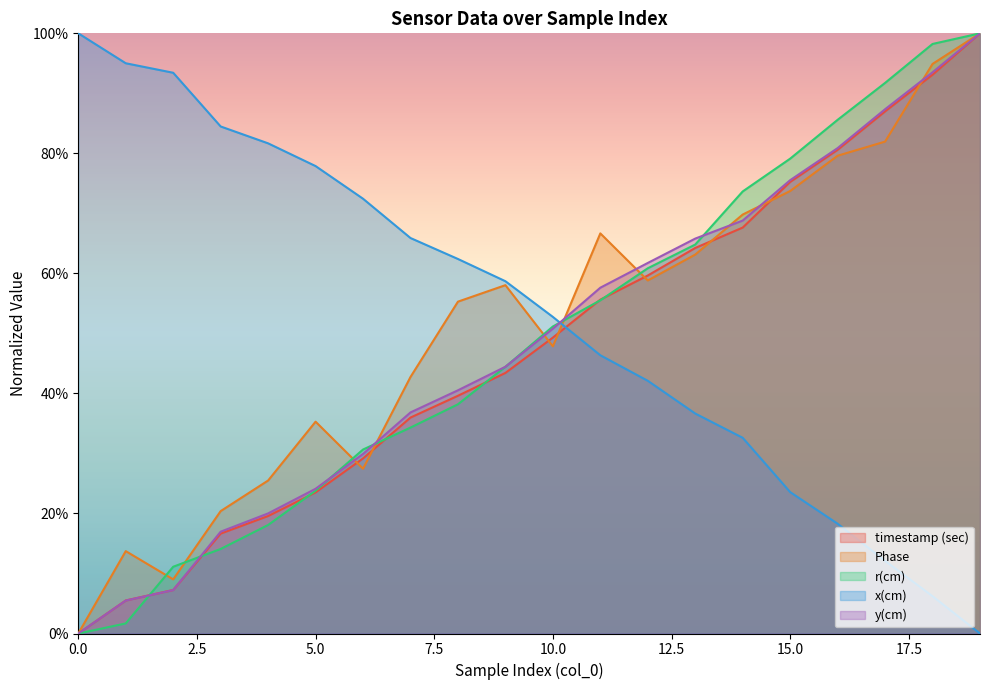

How many lines are shown in the chart?

5